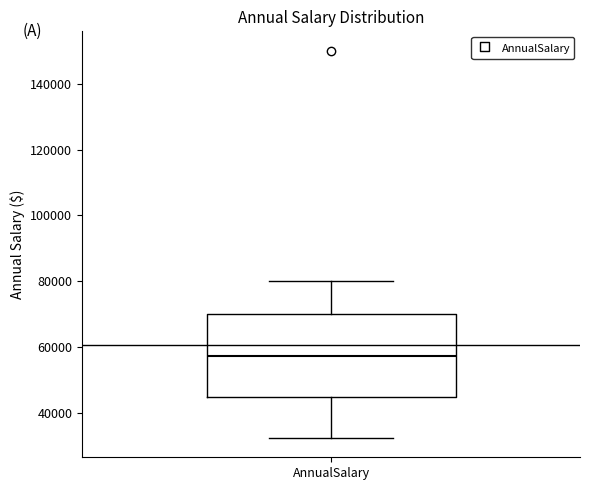

Where does the upper whisker of the box for AnnualSalary end on the y-axis? The values are not printed on the chart, so give them approximately, as read against the axis.

80000